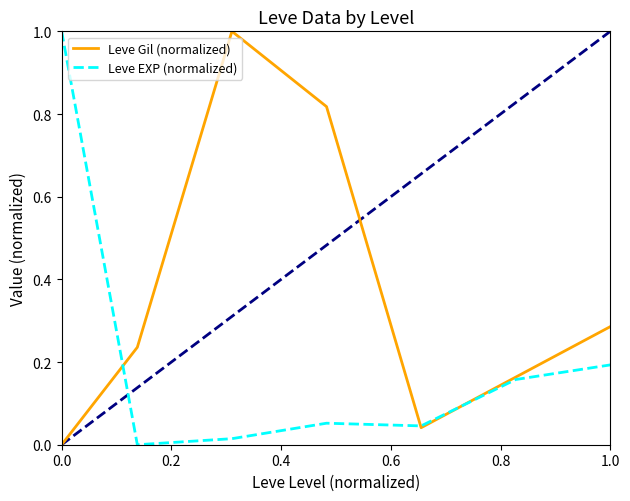

What is the value of the Leve EXP (normalized) point at the 1st from the left?

1.0